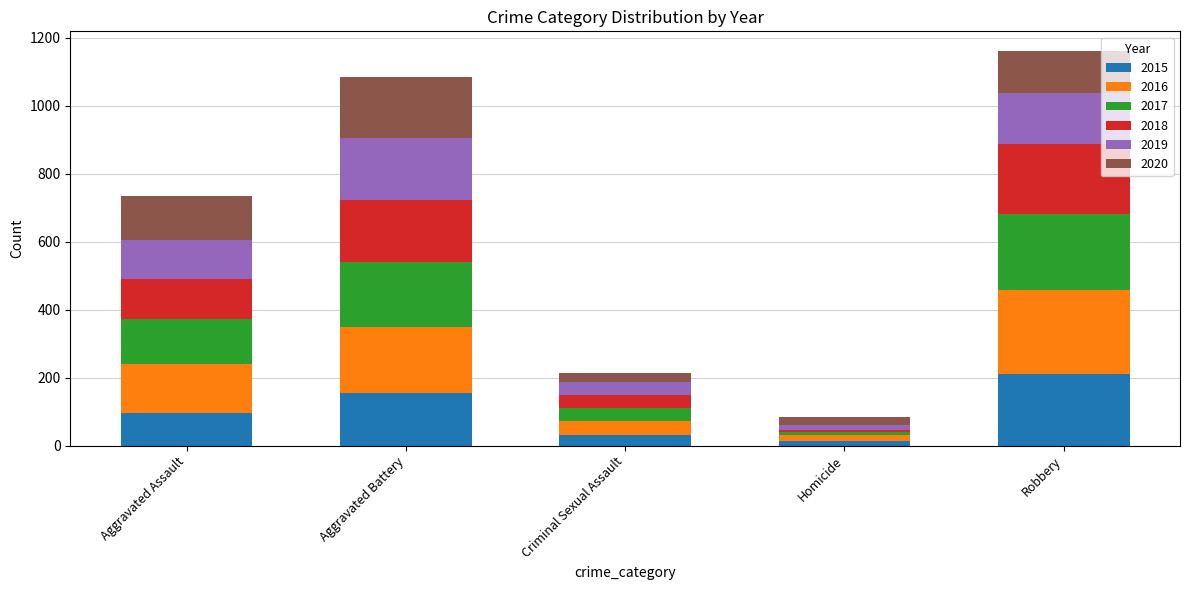

What is the total value across all series at Aggravated Assault?

735